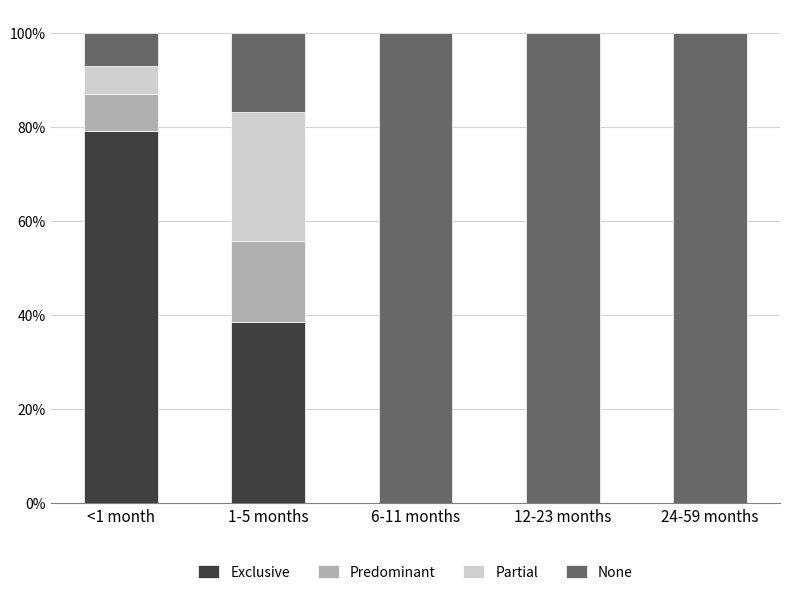

The Predominant series shows 0.0 at 24-59 months. True or false?

True